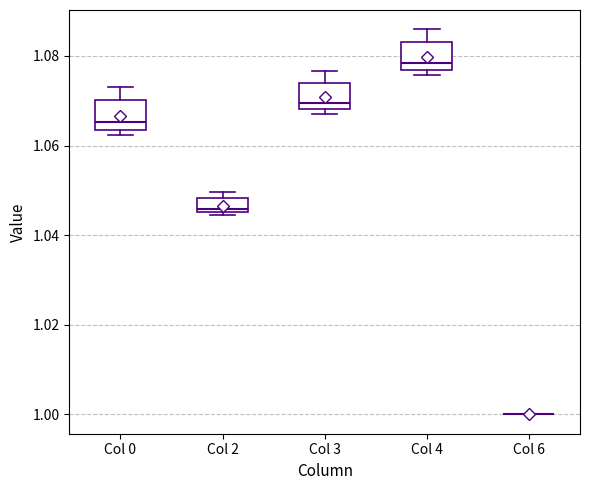

Where does the median line of the box for Col 0 sit on the y-axis? The values are not printed on the chart, so give them approximately, as read against the axis.

1.066